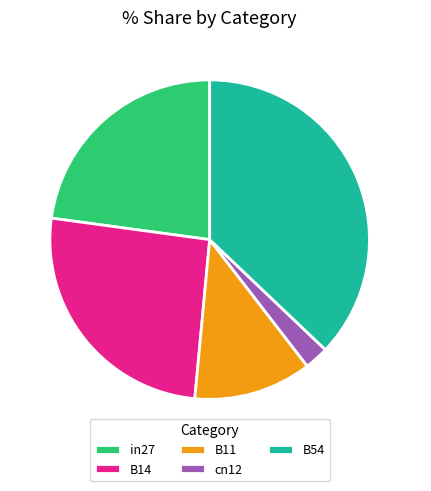

Is there a majority slice in this chart?

No